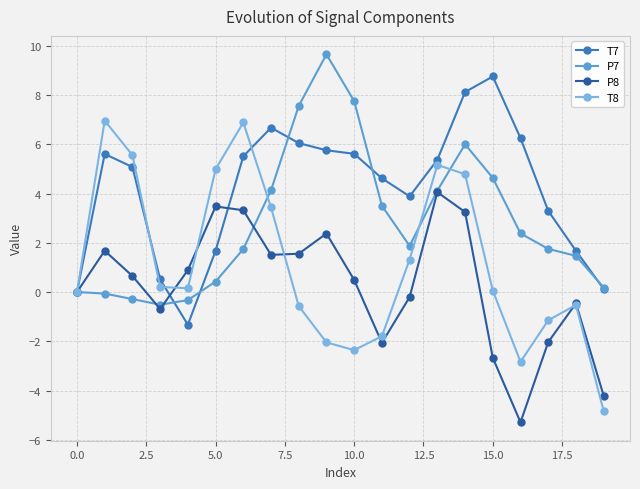

What is the difference between the maximum and minimum values in the P7 series?

10.2